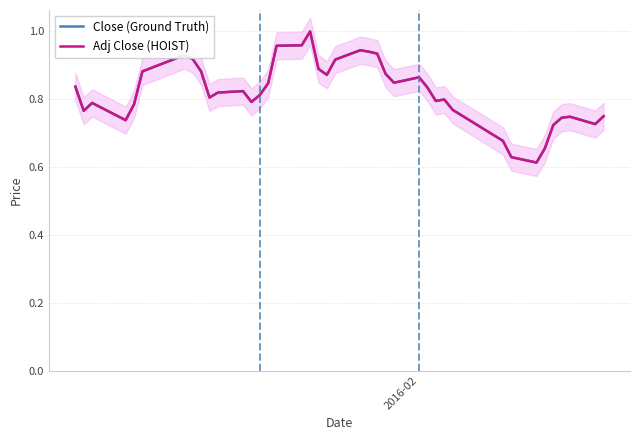

Reading left to right, extract all data points from this chart.

Close (Ground Truth): 0.8	0.8	0.8	0.7	0.8	0.9	0.9	0.9	0.9	0.8	0.8	0.8	0.8	0.8	0.8	1.0	1.0	1.0	0.9	0.9	0.9	0.9	0.9	0.9	0.9	0.8	0.9	0.8	0.8	0.8	0.8	0.7	0.6	0.6	0.7	0.7	0.7	0.7	0.7	0.8
Adj Close (HOIST): 0.8	0.8	0.8	0.7	0.8	0.9	0.9	0.9	0.9	0.8	0.8	0.8	0.8	0.8	0.8	1.0	1.0	1.0	0.9	0.9	0.9	0.9	0.9	0.9	0.9	0.8	0.9	0.8	0.8	0.8	0.8	0.7	0.6	0.6	0.7	0.7	0.7	0.7	0.7	0.8